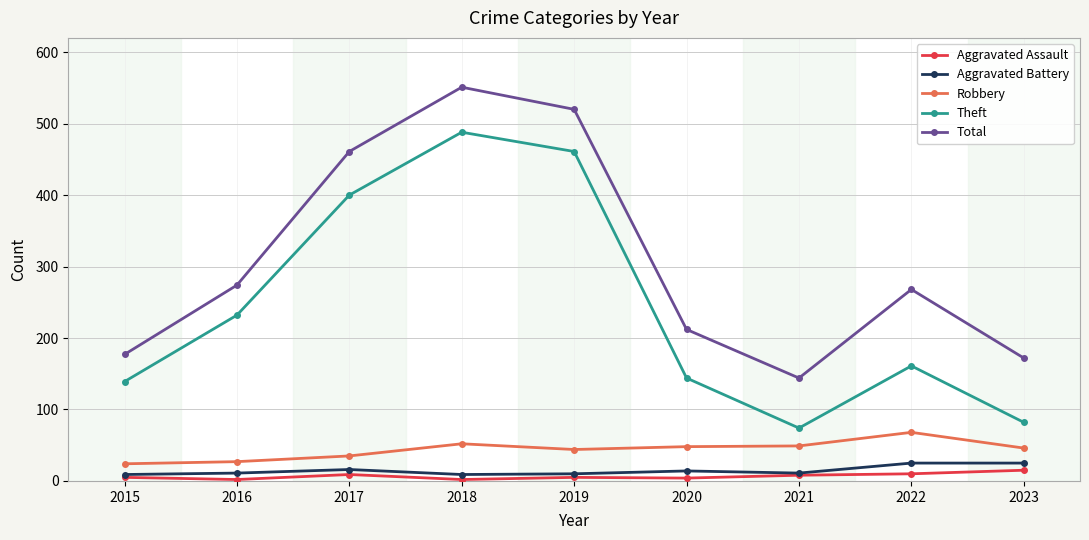

Rank the series by their maximum value, from lowest to highest.

Aggravated Assault, Aggravated Battery, Robbery, Theft, Total